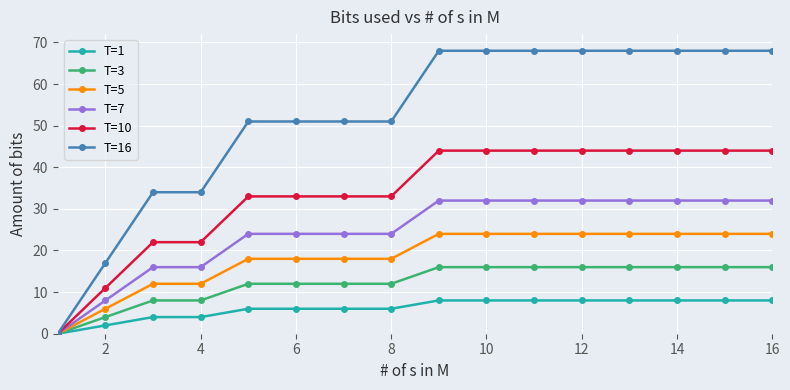

Which series has the largest total across all categories?

T=16